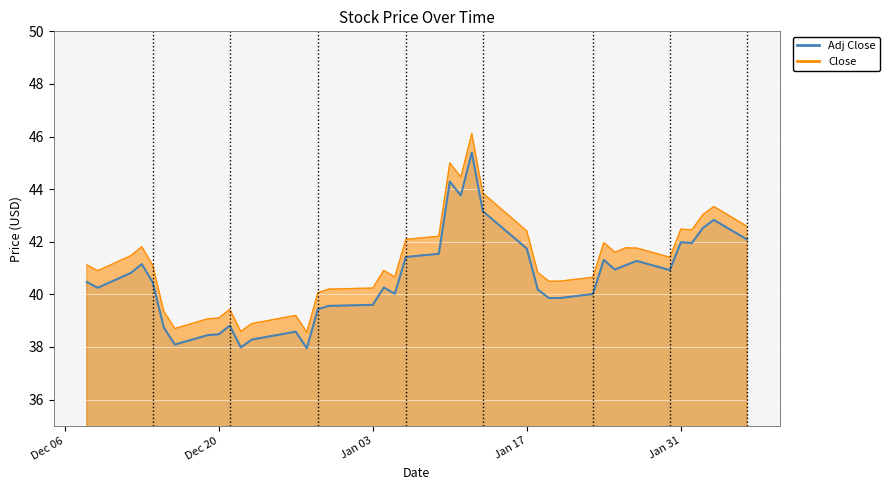

List the series in order of their overall mean, lowest first.

adj_close, close